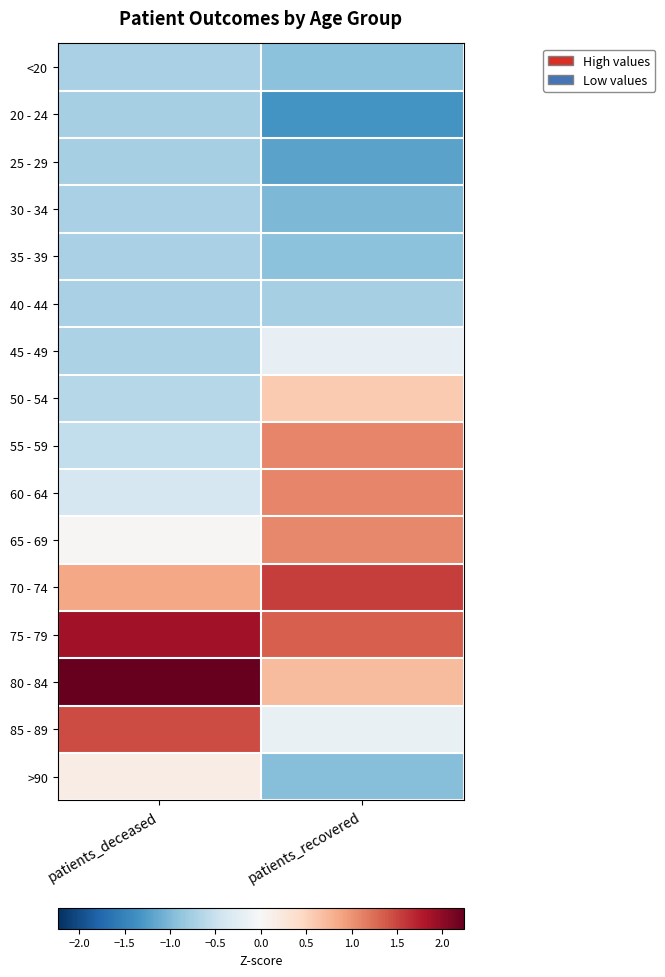

What is the spread (max minus min) of values at patients_recovered?

2.9